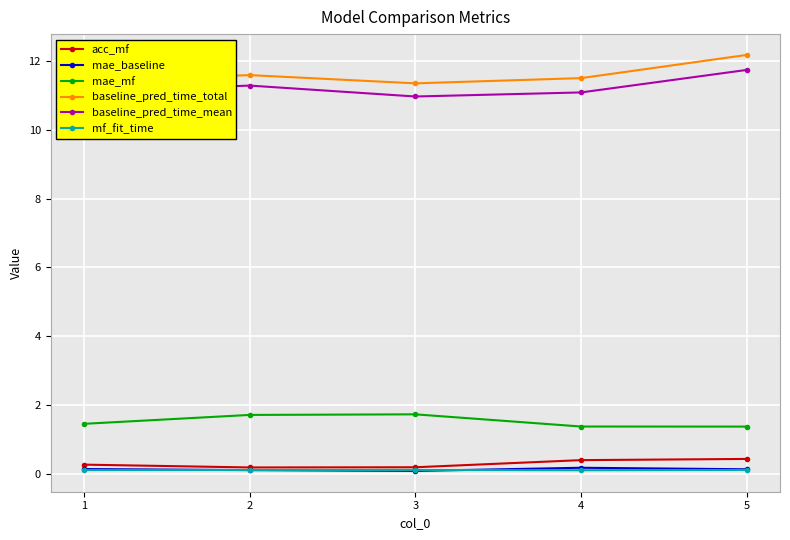

What is the greatest value displayed?

12.2